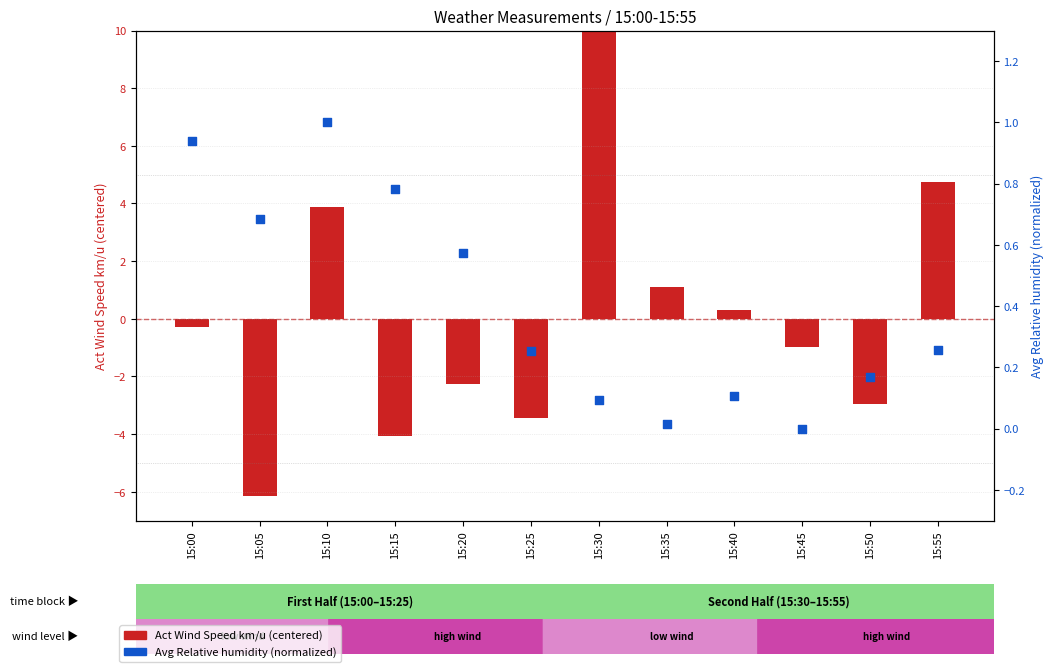

What are all the series names shown in the legend?

Act Wind Speed km/u (centered), Avg Relative humidity (norm)